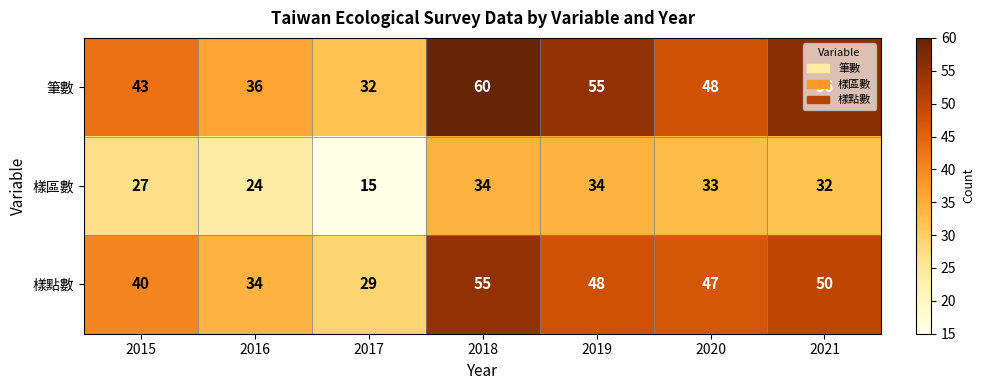

What value does the 筆數 series have at 2019?

55